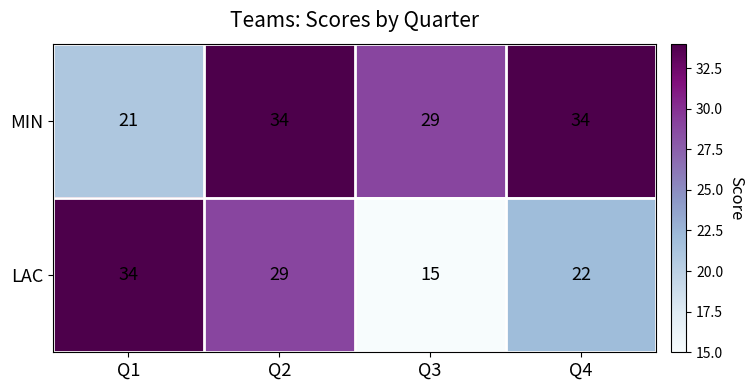

Reading left to right, extract all data points from this chart.

MIN: 21	34	29	34
LAC: 34	29	15	22